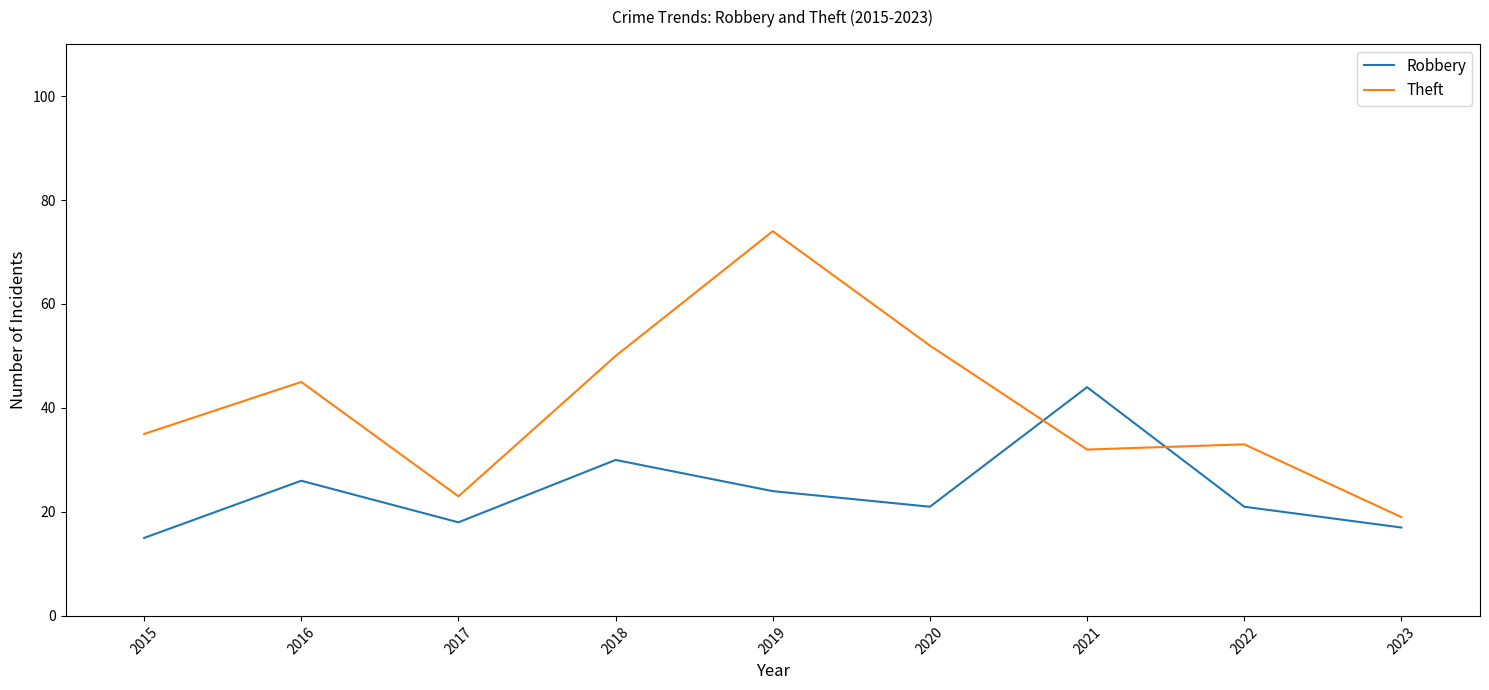

The Theft series shows 98 at 2019. True or false?

False